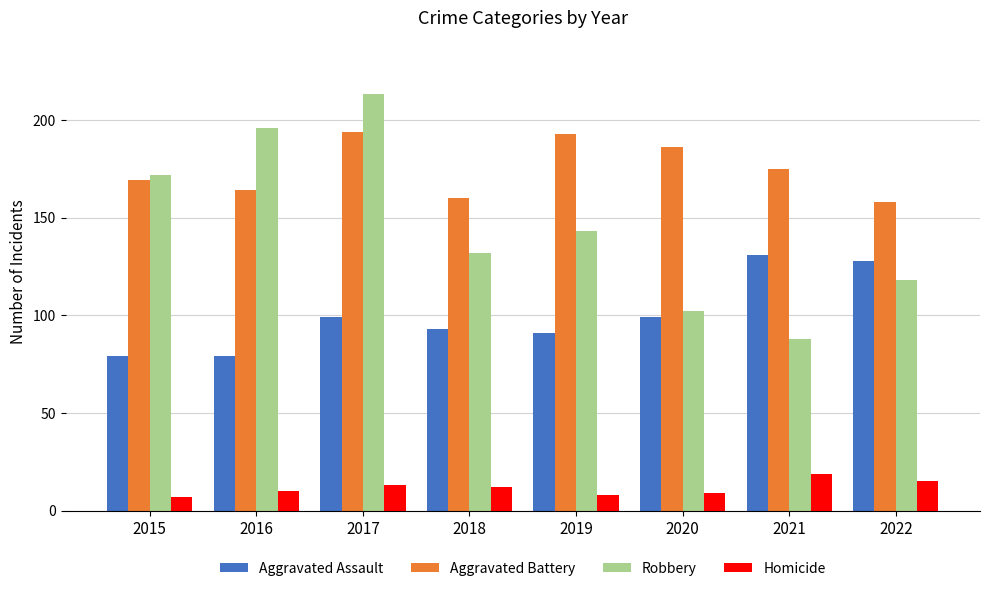

How many groups of bars are there?

8